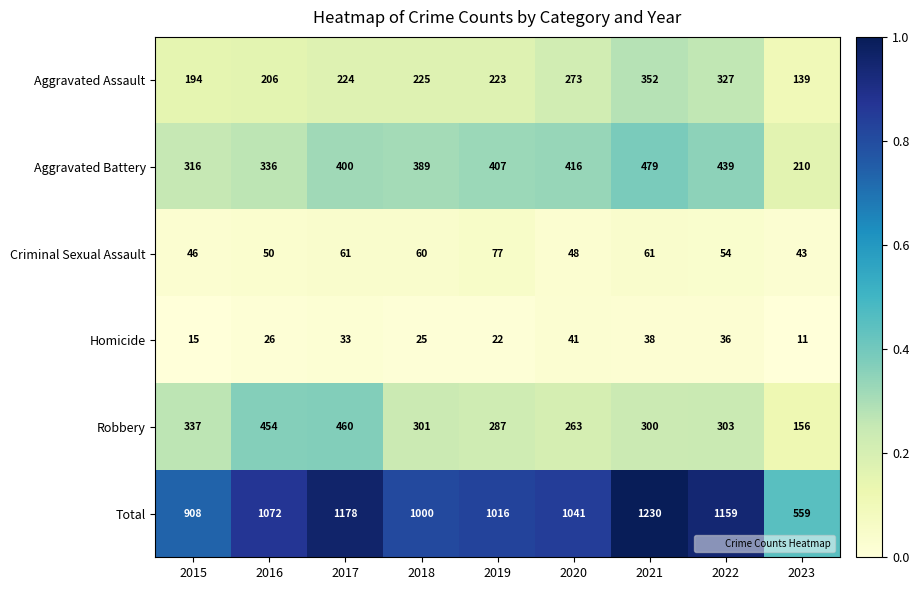

True or false: Robbery has a value of 133 at 2017.

False